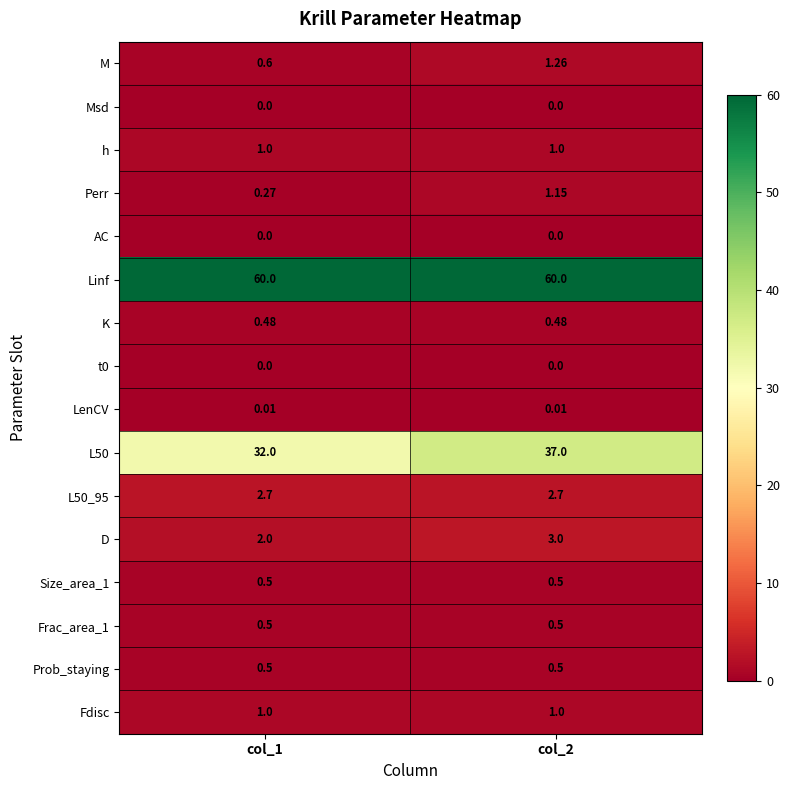

Is the value of Fdisc at col_1 greater than the value of LenCV at col_2?

Yes